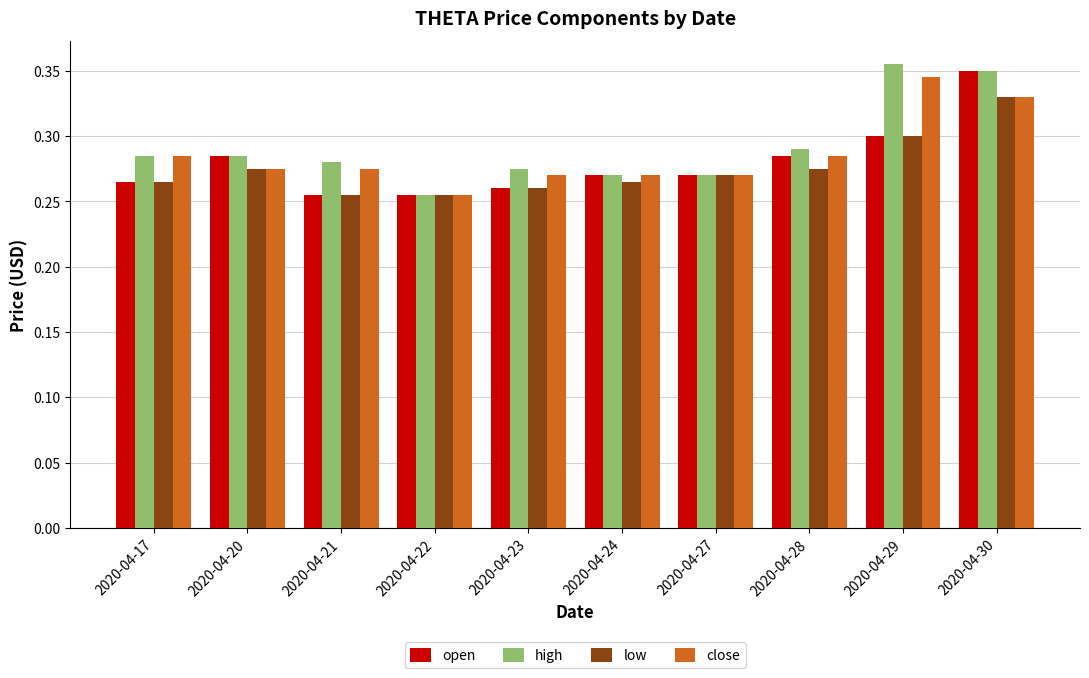

At which label is high closest to 0?

2020-04-22